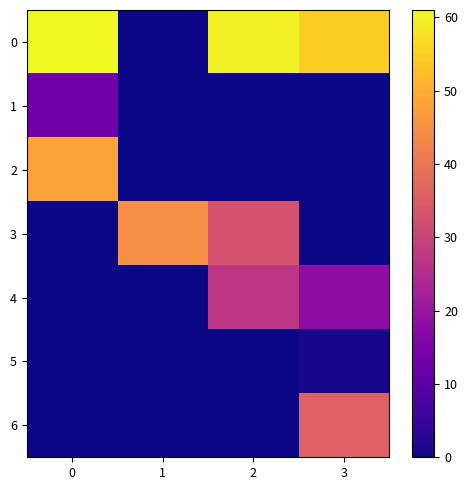

At 2, list the series in order from smallest to largest.

1, 2, 5, 6, 4, 3, 0